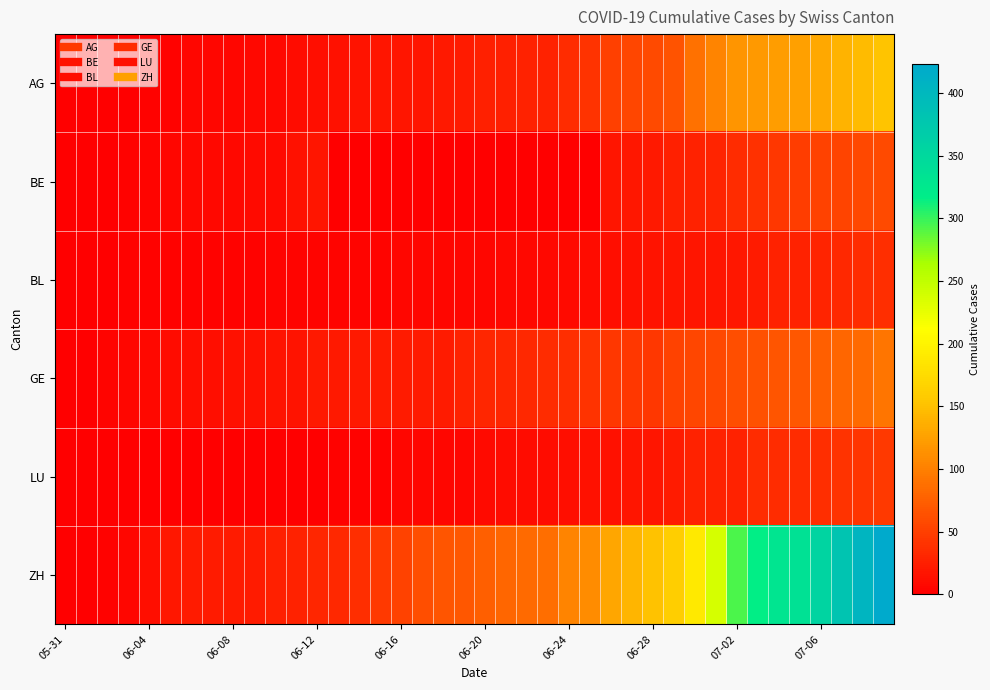

Which series has the widest spread of values?

ZH